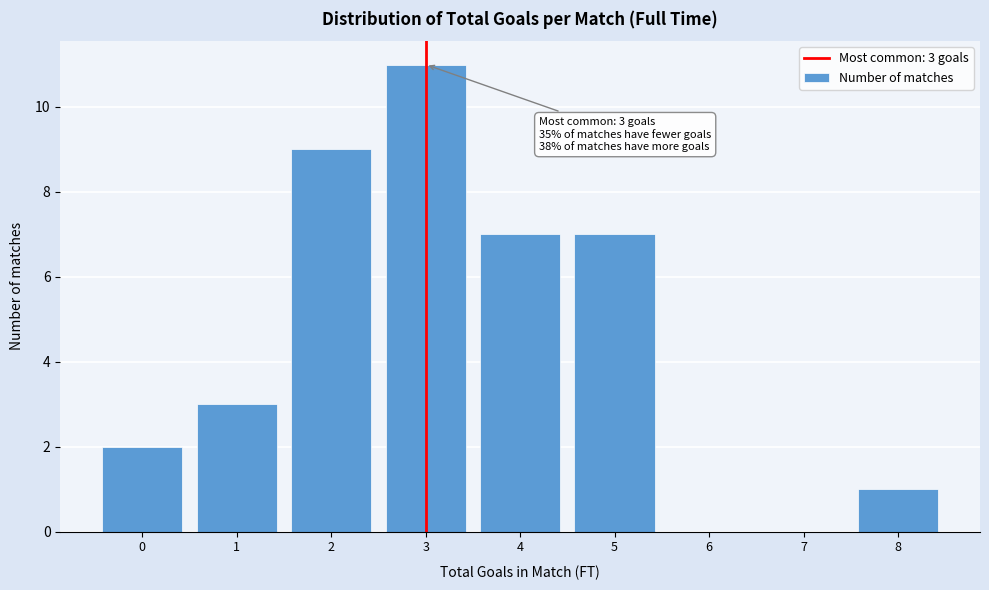

Reading left to right, transcribe all the data shown in this chart.

0=2	1=3	2=9	3=11	4=7	5=7	6=0	7=0	8=1